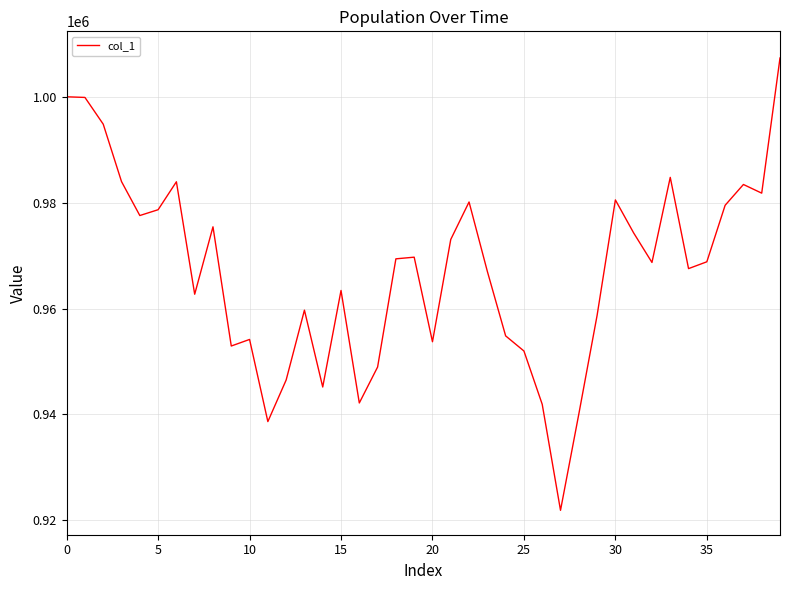

What is the minimum value shown in the chart?

921893.1